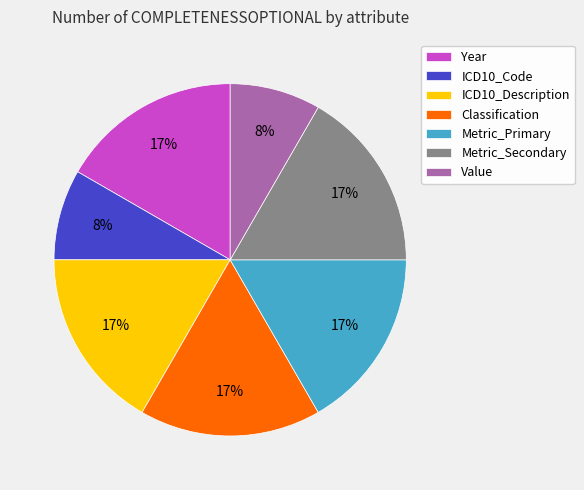

To the nearest percent, what portion does Value represent?

8%